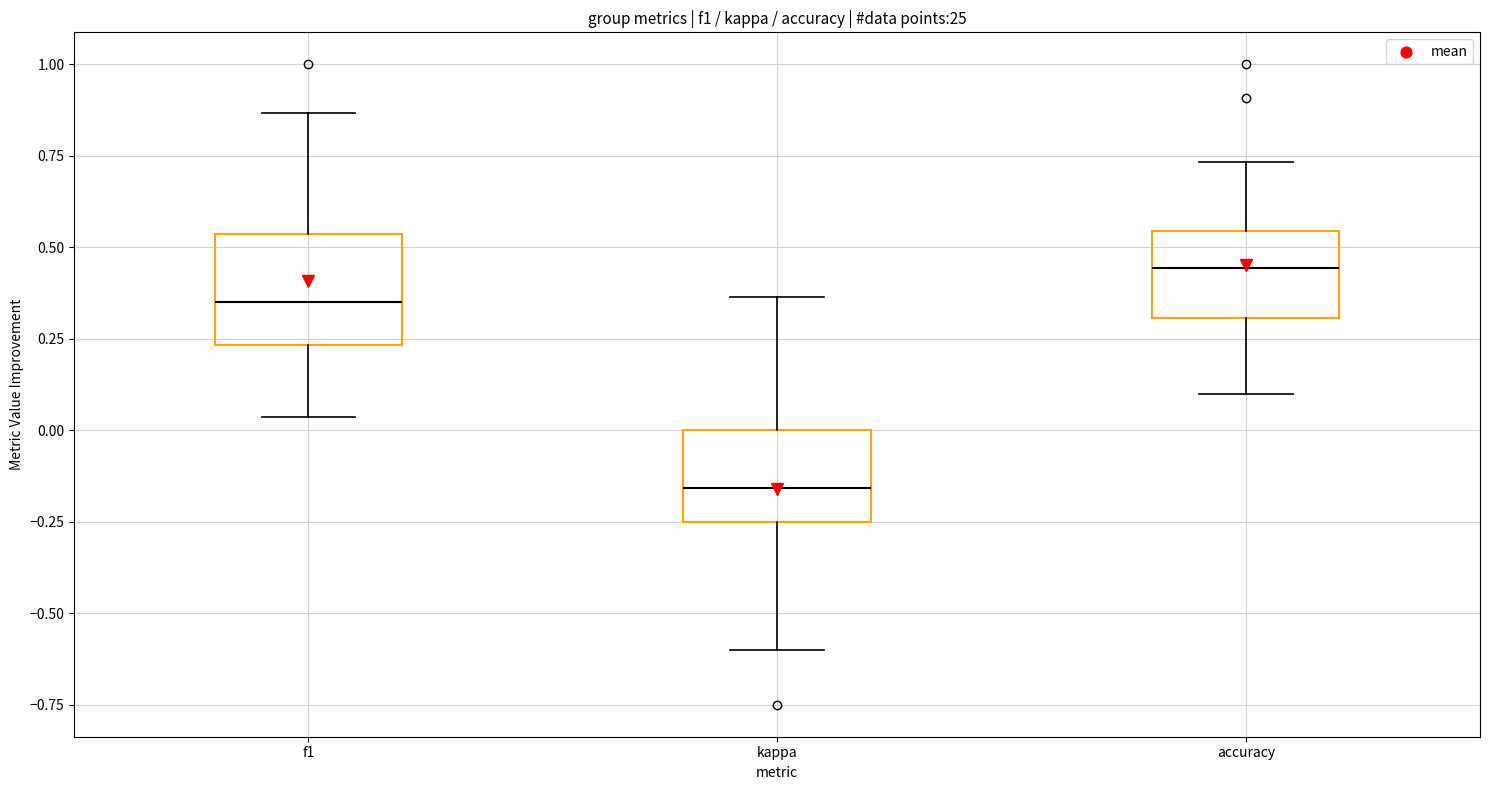

Which box has the highest median line?

accuracy